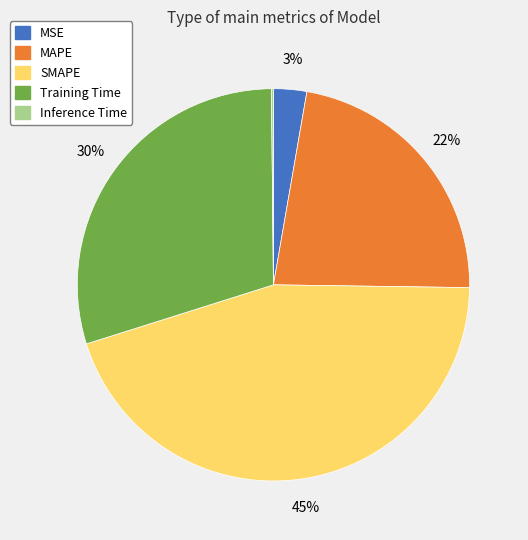

Is it true that SMAPE is 45% of the pie?

True